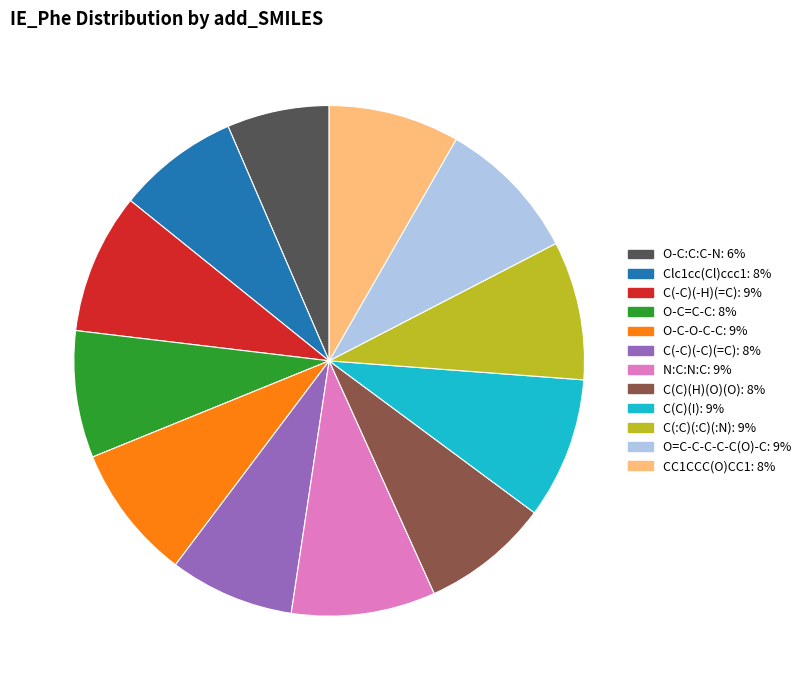

Is there any slice that represents more than half of the pie?

No